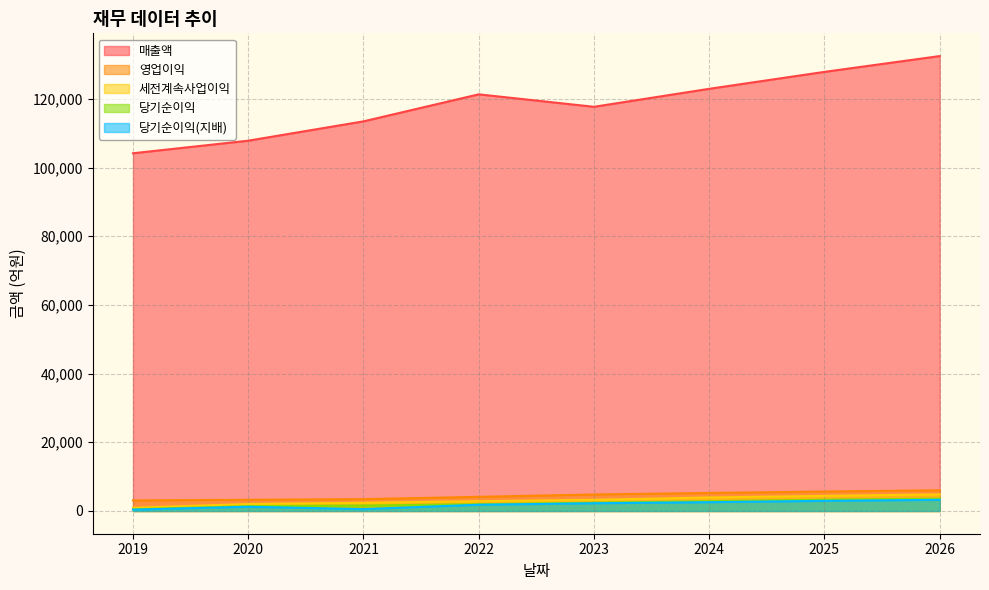

What are all the series names shown in the legend?

매출액, 영업이익, 세전계속사업이익, 당기순이익, 당기순이익(지배)